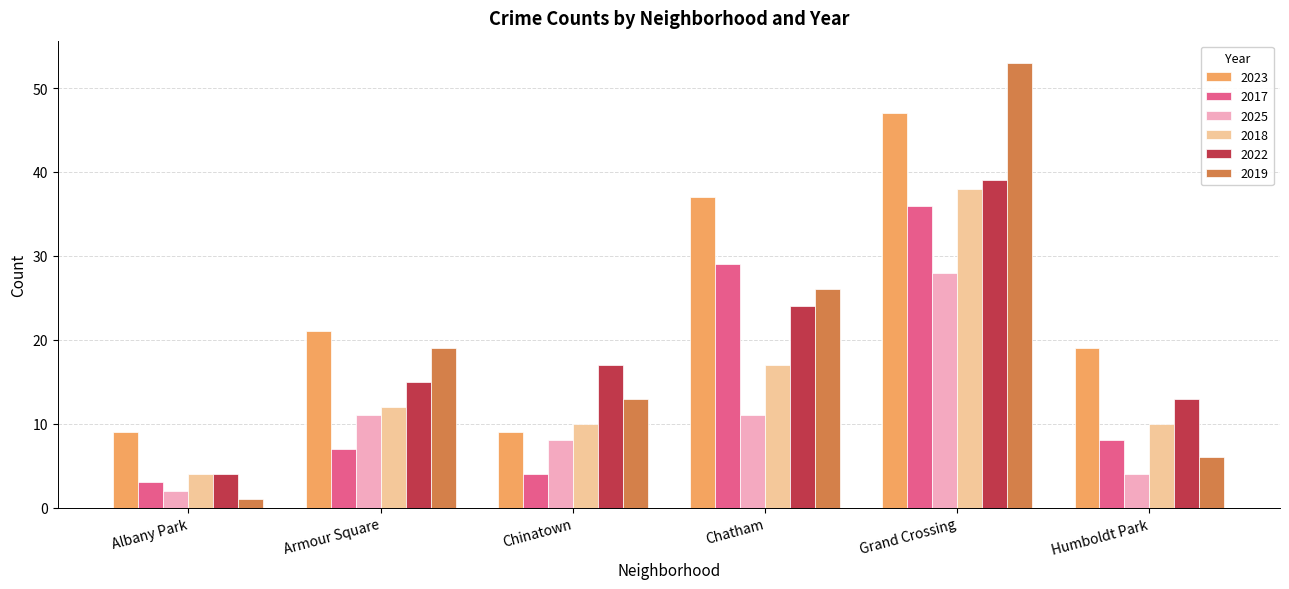

What is the maximum value shown in the chart?

53